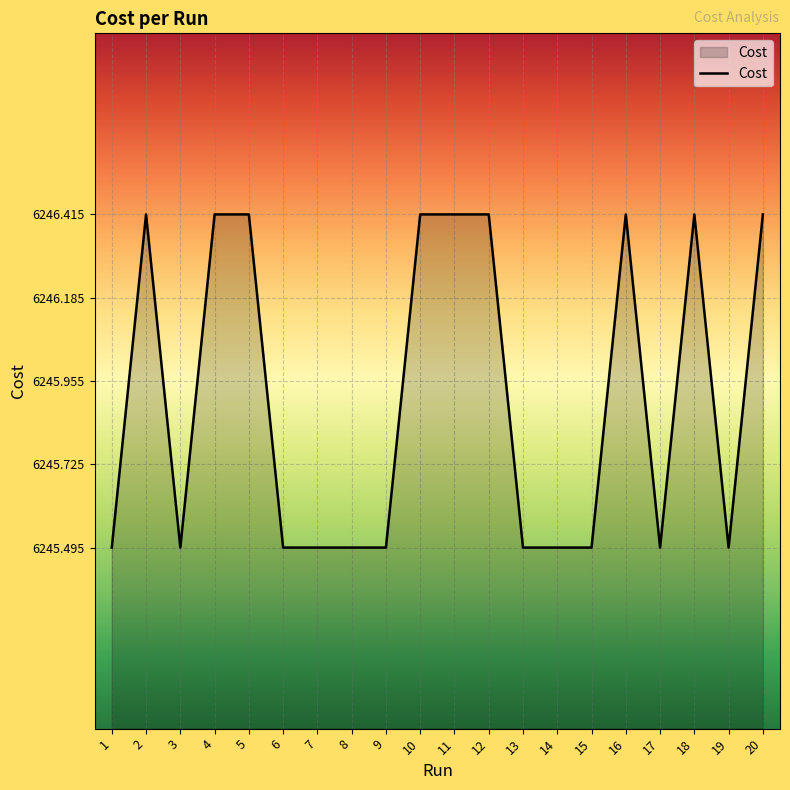

Where is the first local maximum?

2